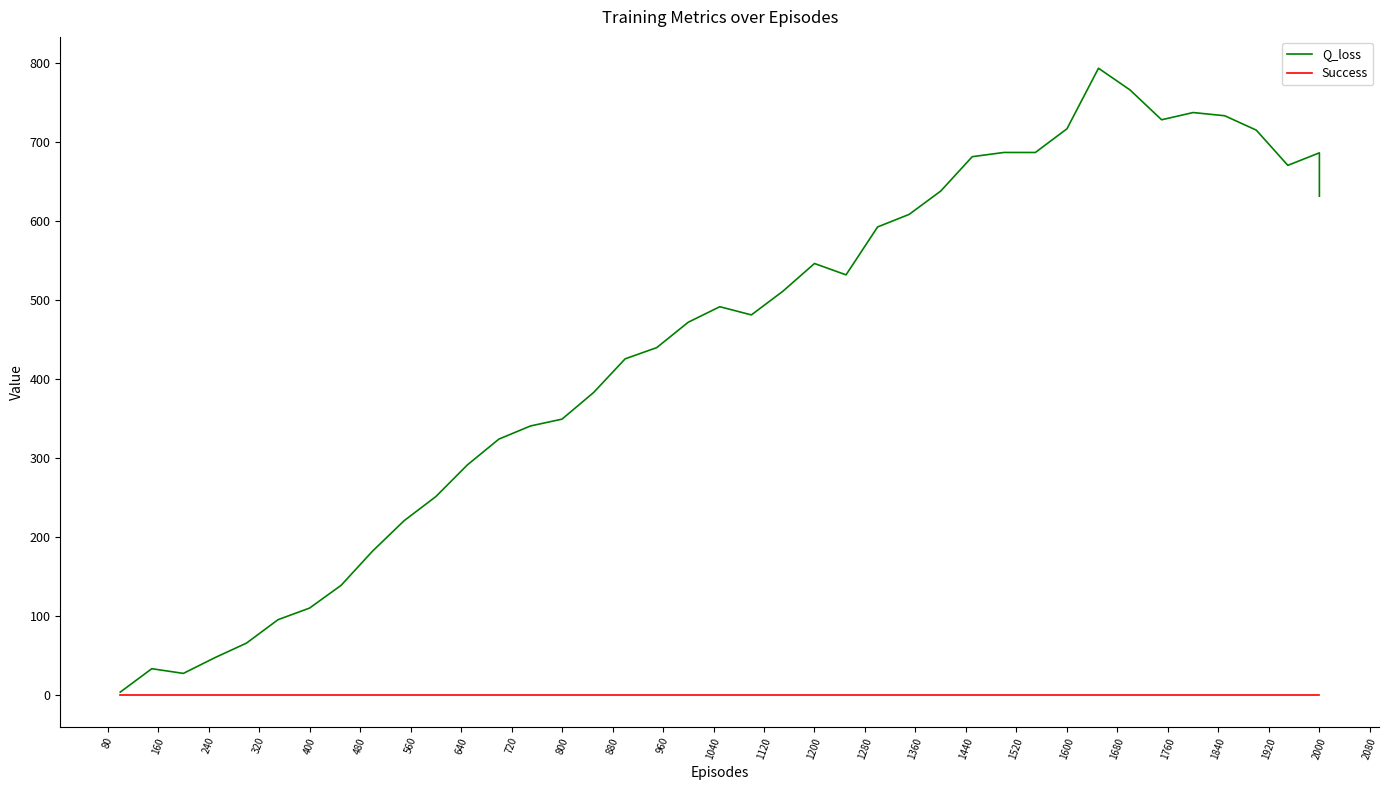

True or false: Q_loss and Success intersect in this chart.

False